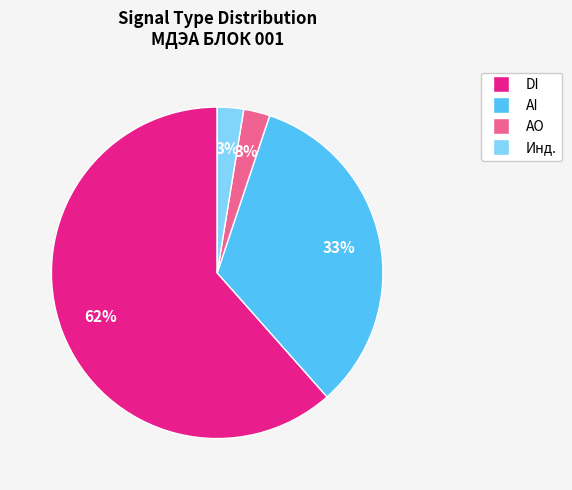

Is there a majority slice in this chart?

Yes